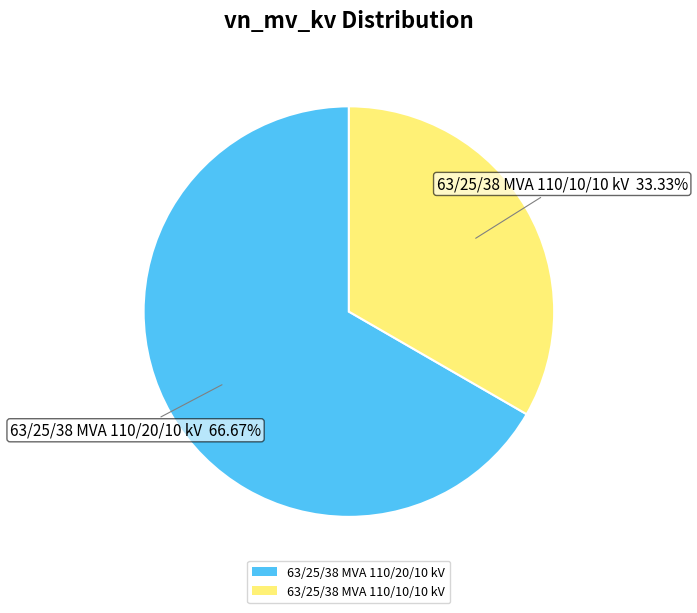

To the nearest percent, what is the difference between the largest and smallest slice percentages?

33%